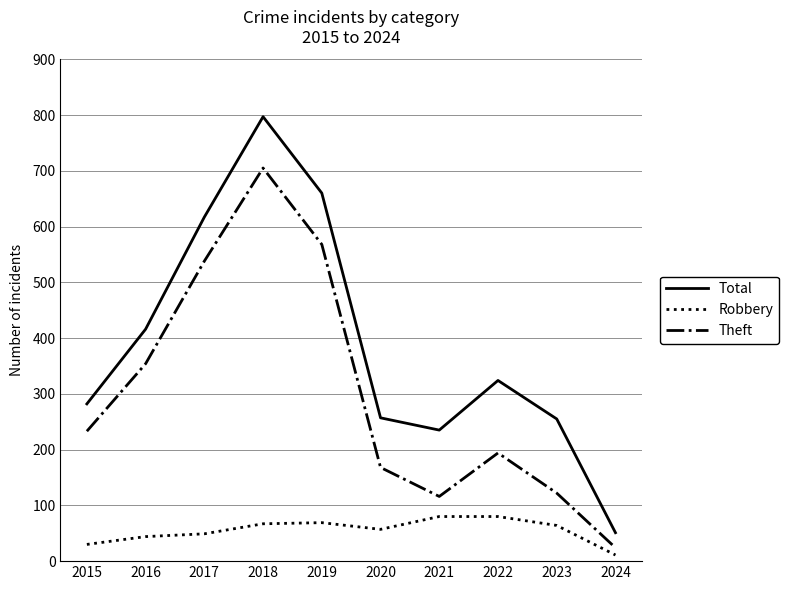

The Total series shows 155 at 2023. True or false?

False